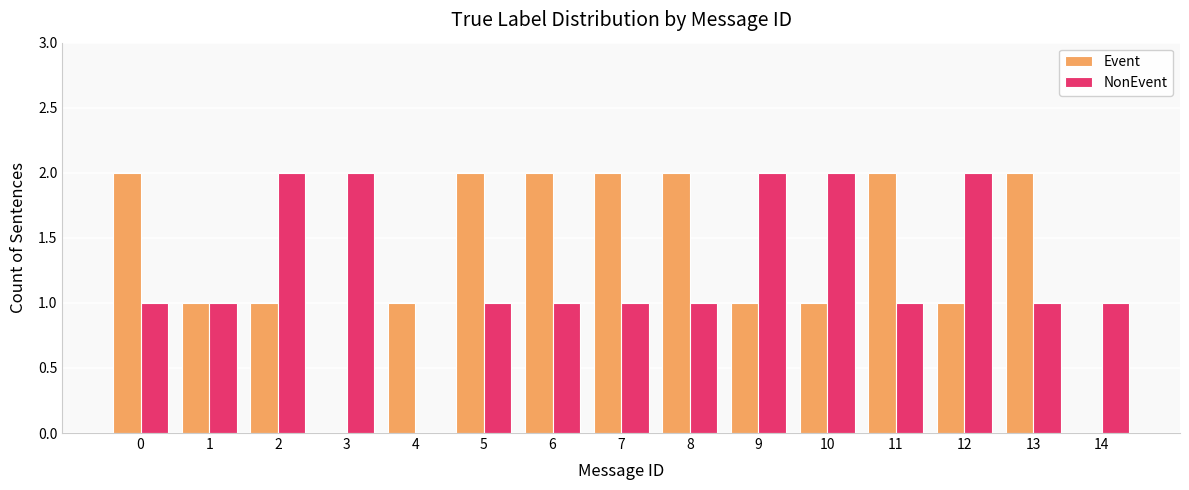

Is it true that NonEvent equals 1 at 7?

True